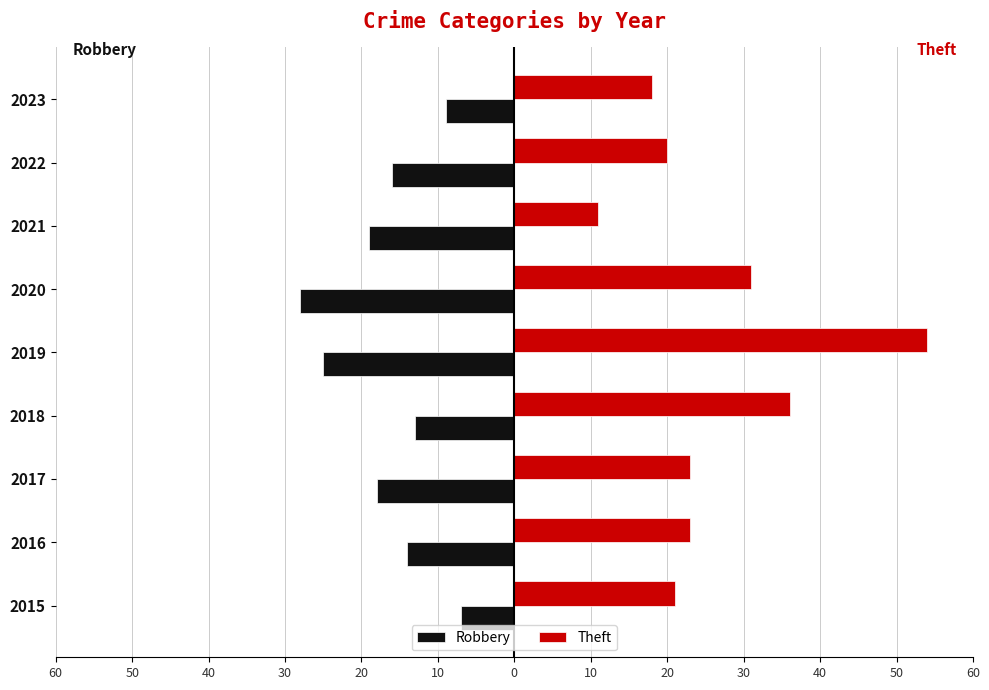

What are all the series names shown in the legend?

Robbery, Theft